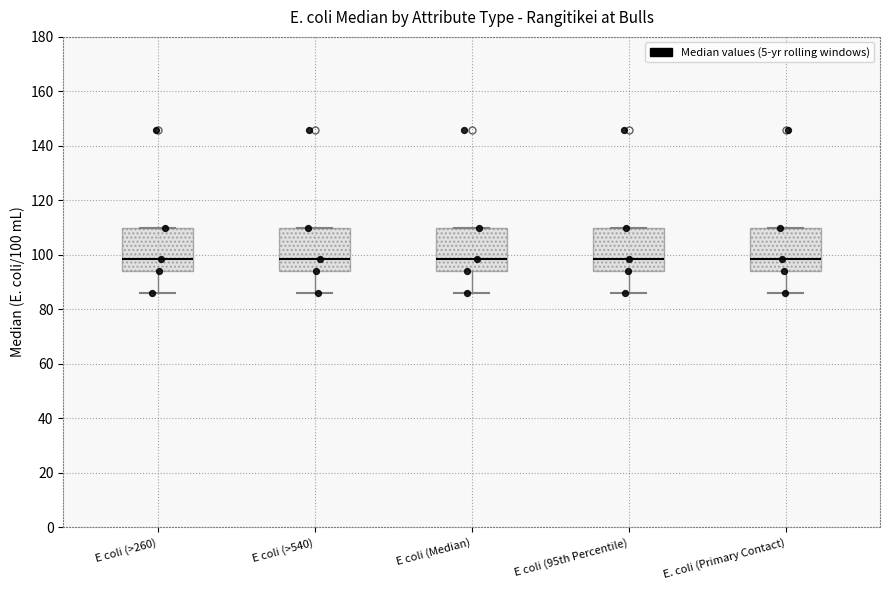

Where is the upper edge of the box for E coli (95th Percentile) on the y-axis? The values are not printed on the chart, so give them approximately, as read against the axis.

110